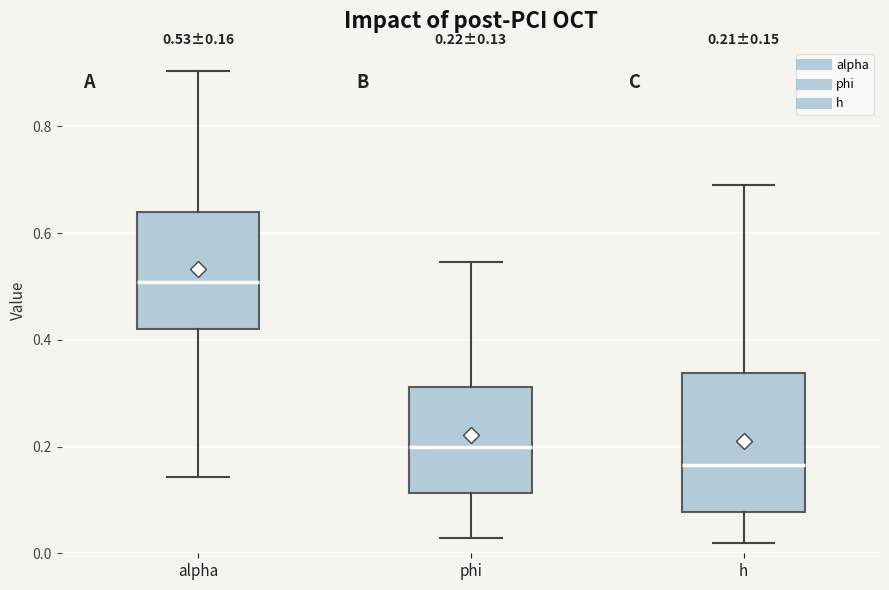

Which box is the tallest, from its lower edge to its upper edge?

h